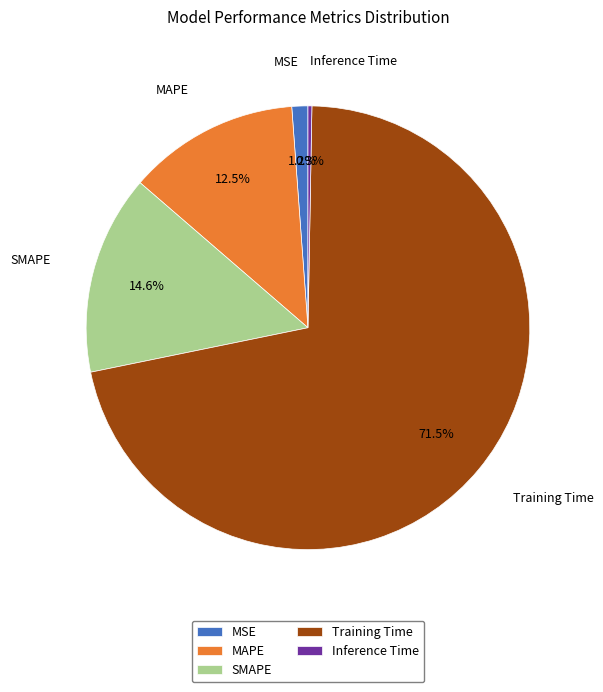

Between MAPE and Inference Time, which is larger?

MAPE